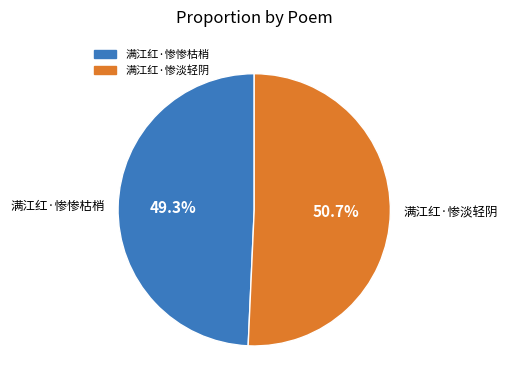

To the nearest percent, what is the combined percentage of 满江红·惨惨枯梢 and 满江红·惨淡轻阴?

100%